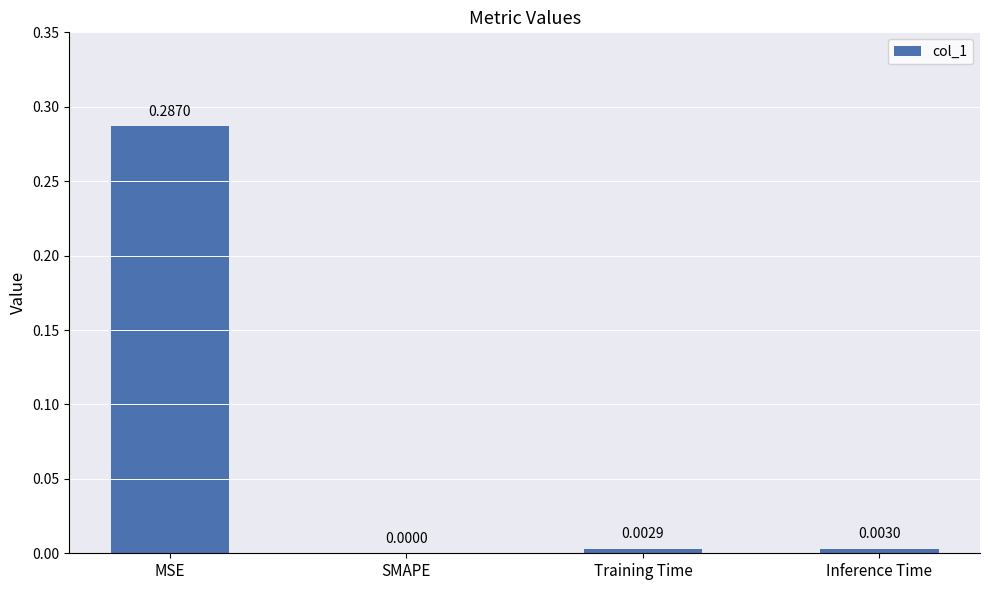

At which category does the chart reach its peak across all series?

MSE